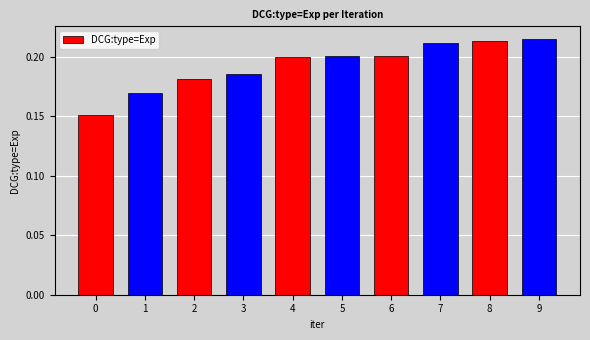

What is the sum of the values at 9 and 1?

0.4